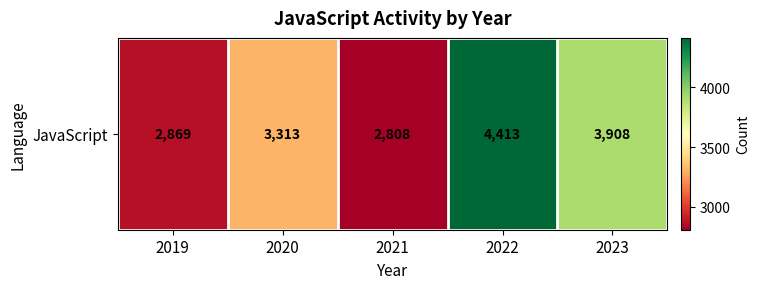

At which label does the data first exceed 3313?

2022